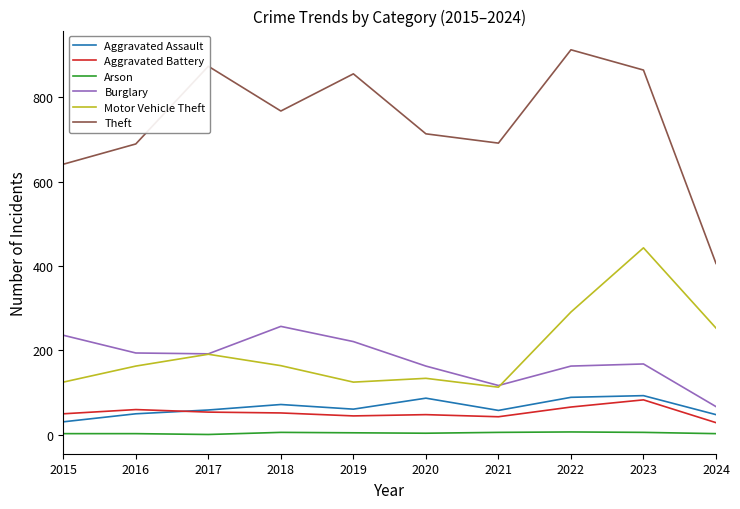

At which category does Aggravated Assault reach its first local valley?

2019